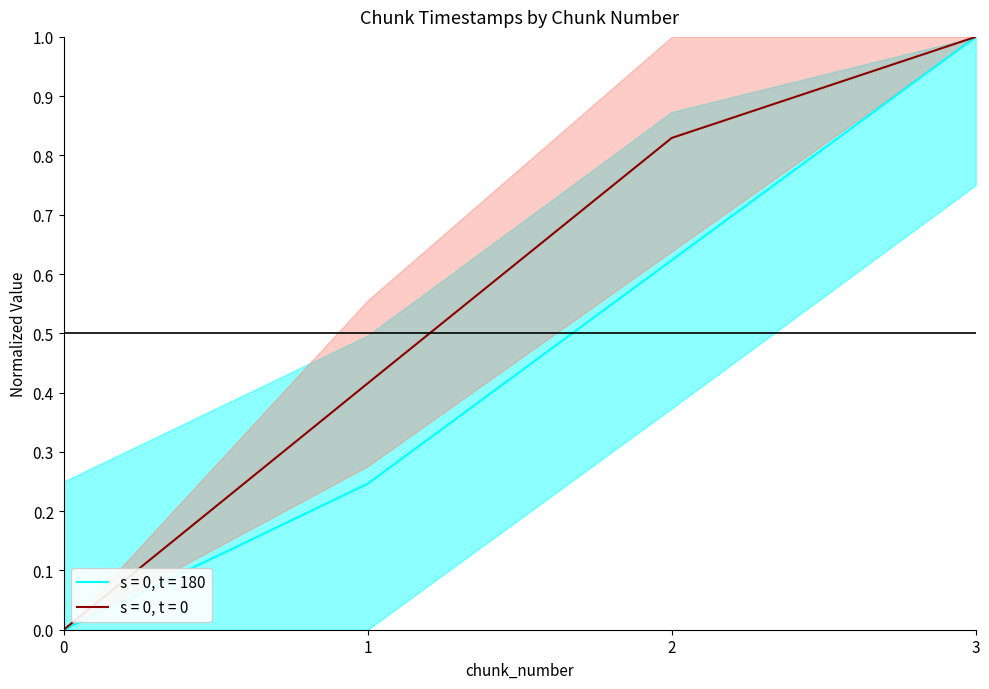

Which series has the largest total across all categories?

last_timestamp